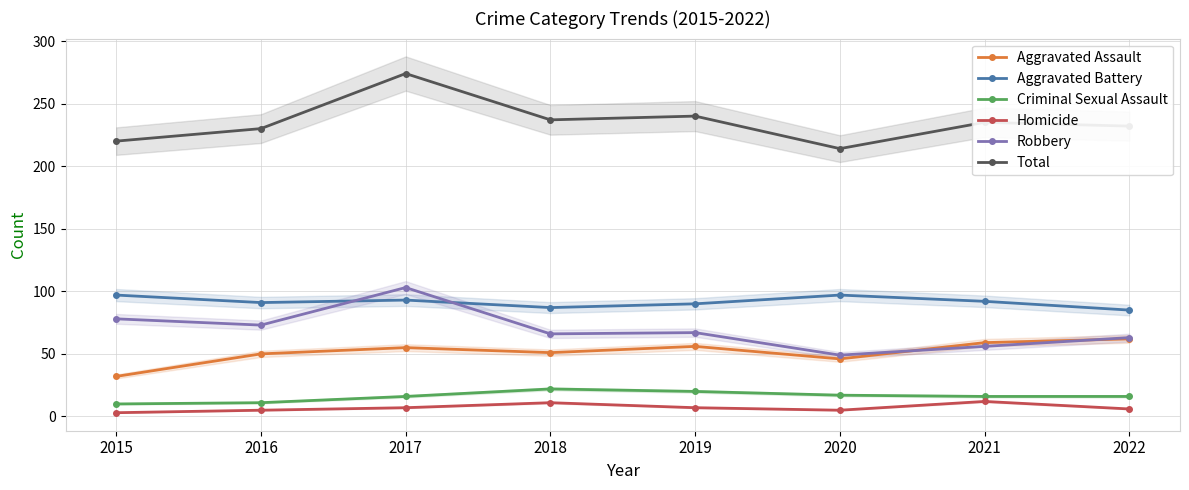

How many series are shown in this chart?

6